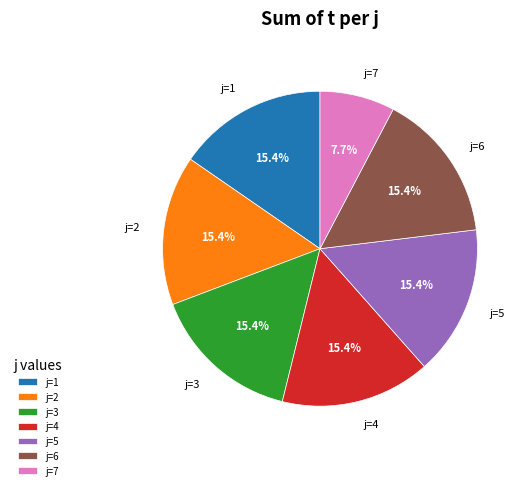

To the nearest percent, what is the combined percentage of j=1 and j=7?

23%